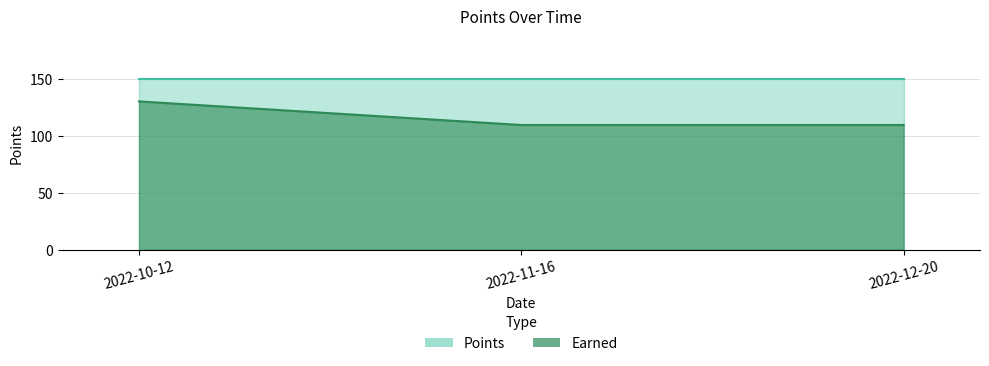

Reading left to right, extract all data points from this chart.

2022-10-12=130.5	2022-11-16=109.8	2022-12-20=109.8